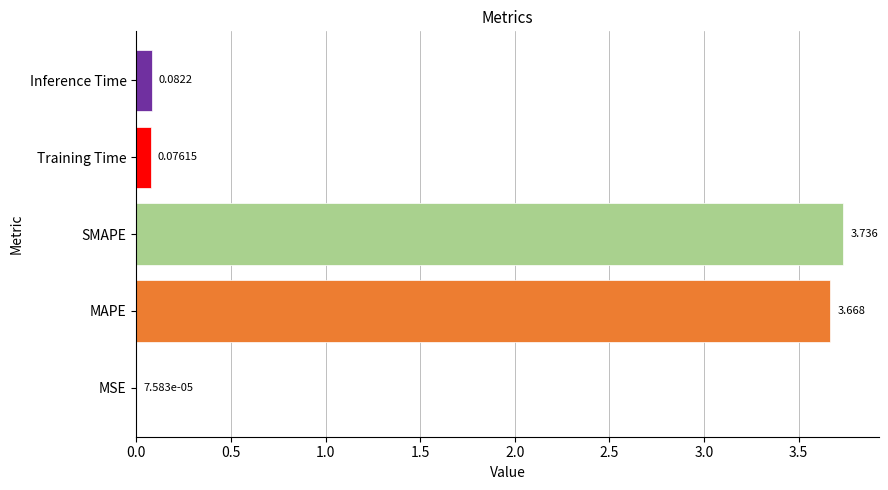

At which category does the chart reach its peak across all series?

SMAPE